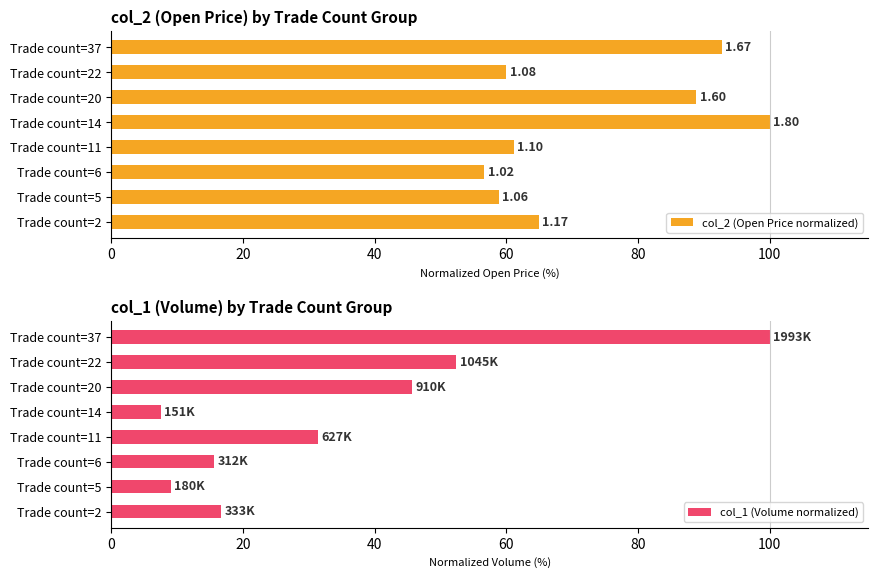

Count the number of categories in the chart.

8